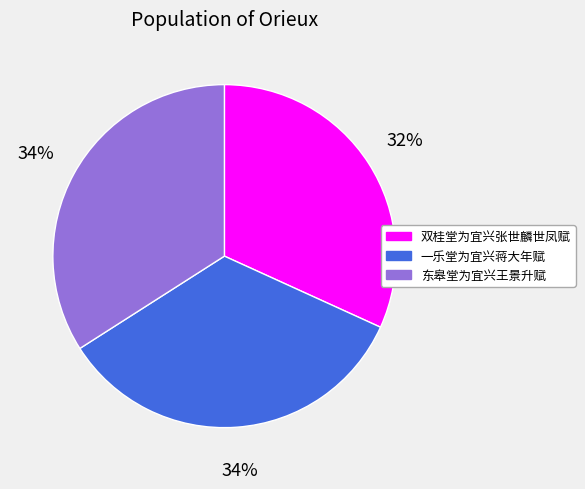

To the nearest percent, what is the average slice percentage?

33%